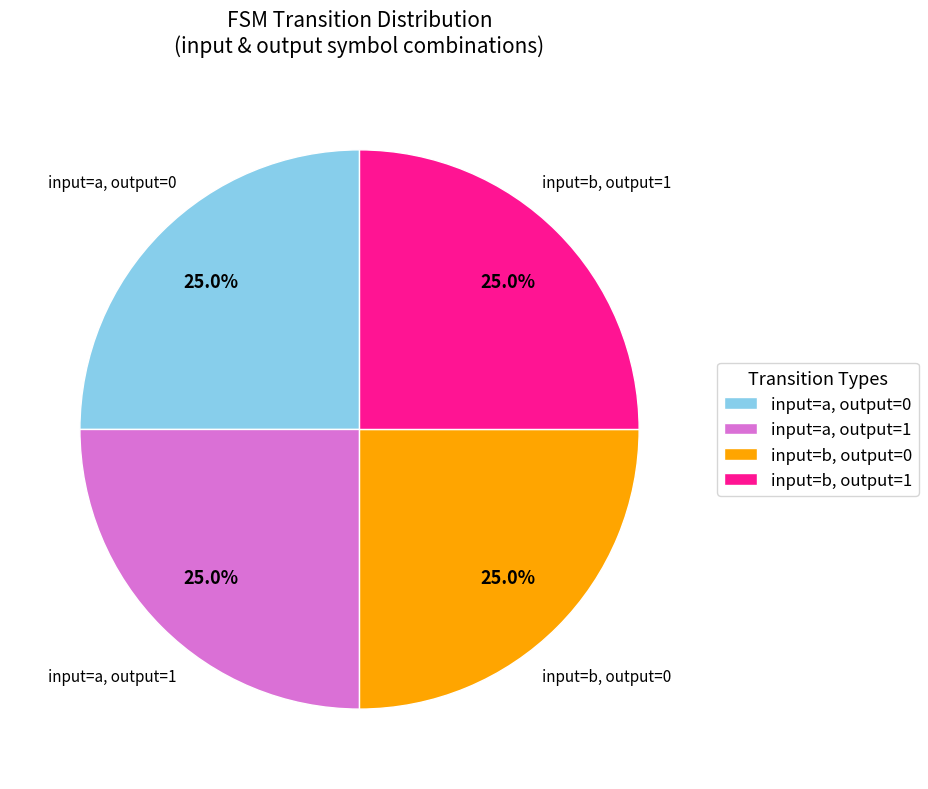

Approximately how many times larger is the value at input=b, output=0 compared to input=a, output=1?

1.0